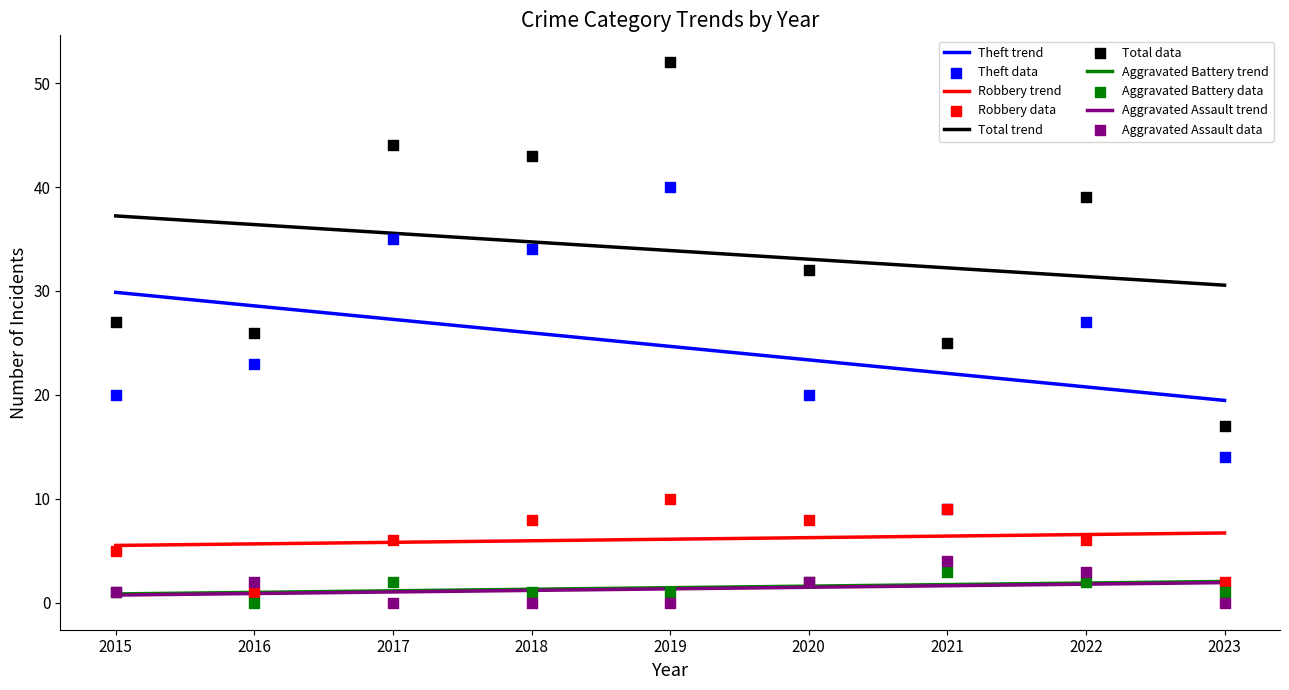

Is the value of Aggravated Assault at 2021 greater than the value of Robbery at 2018?

No